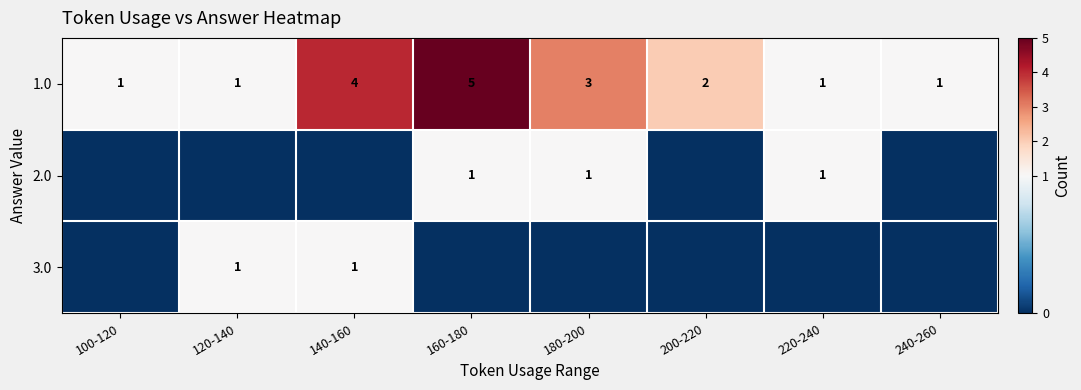

The value of 2.0 at 220-240 is 0. True or false?

False